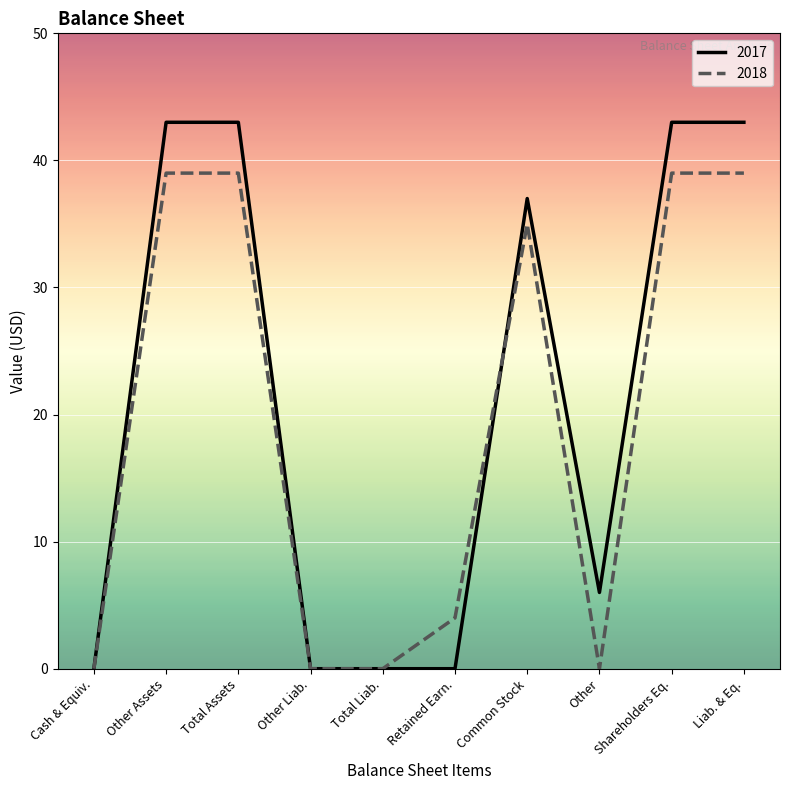

At which label is 2018 closest to 19?

Retained Earn.